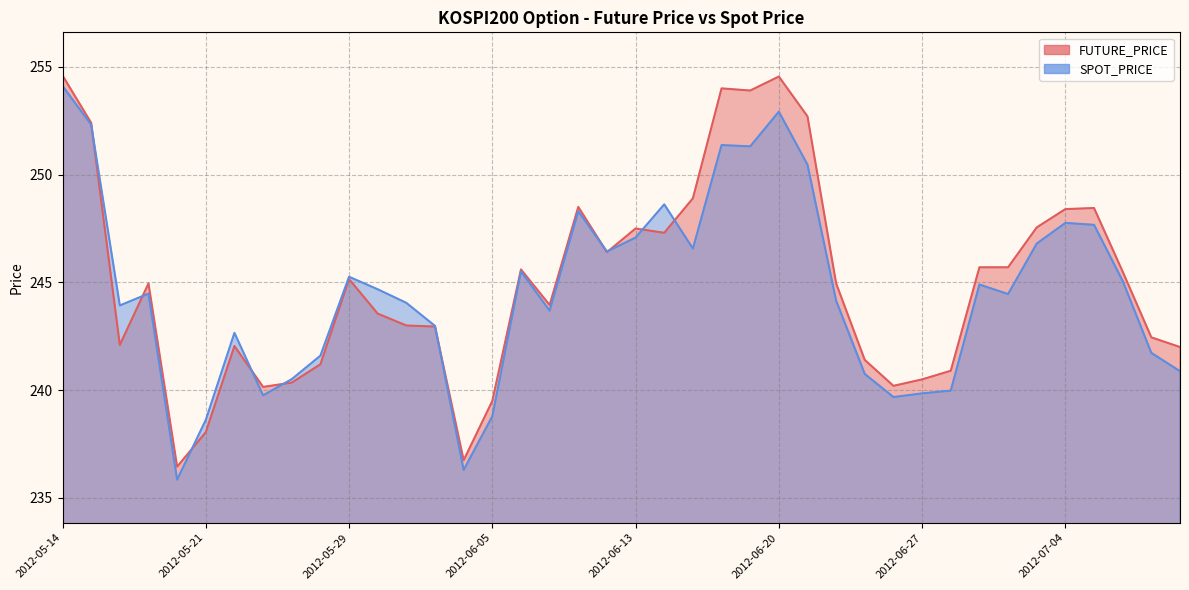

What is the total value across all series at 2012-06-05?

478.3